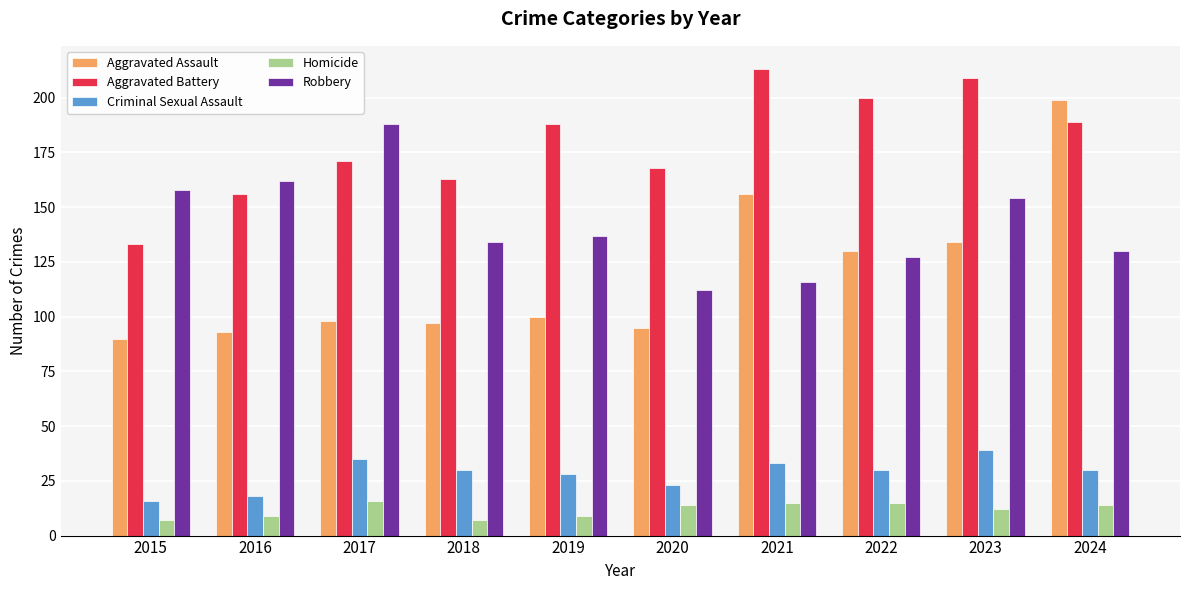

The Robbery series shows 137 at 2019. True or false?

True